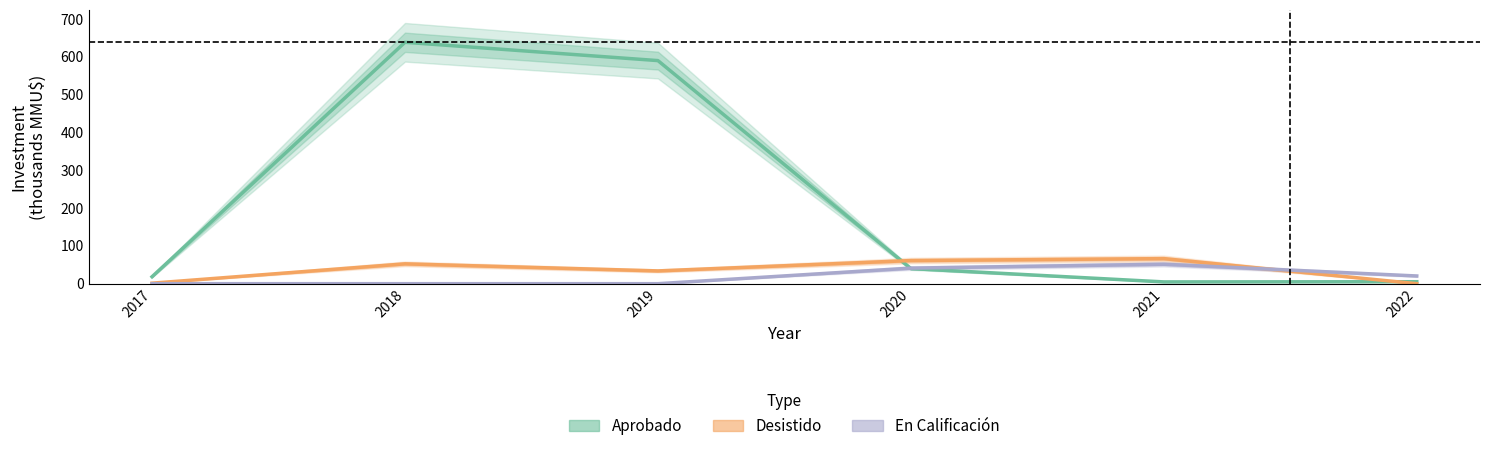

Where do Aprobado and En Calificación first cross each other?

2019 and 2020